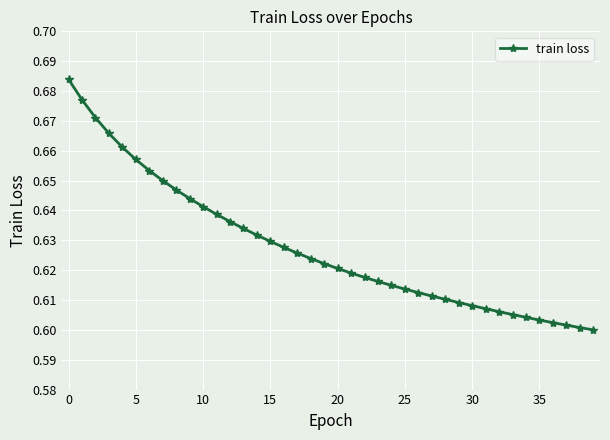

How many values are between 0 and 1?

40